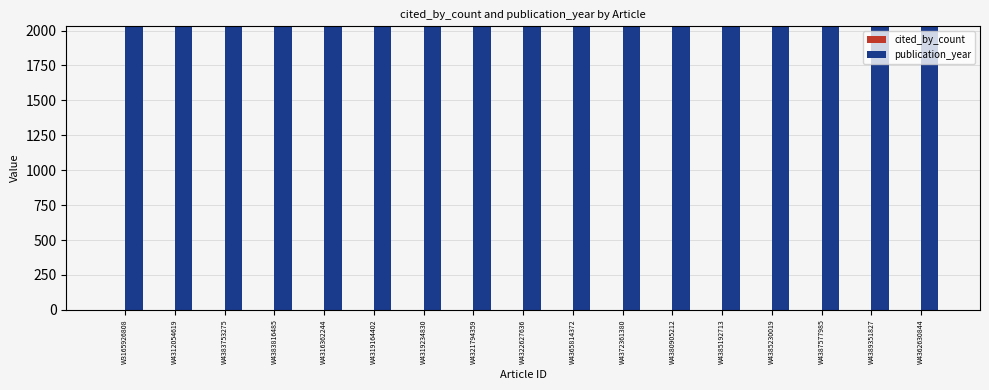

Are the bars grouped side by side (vs. stacked)?

Yes